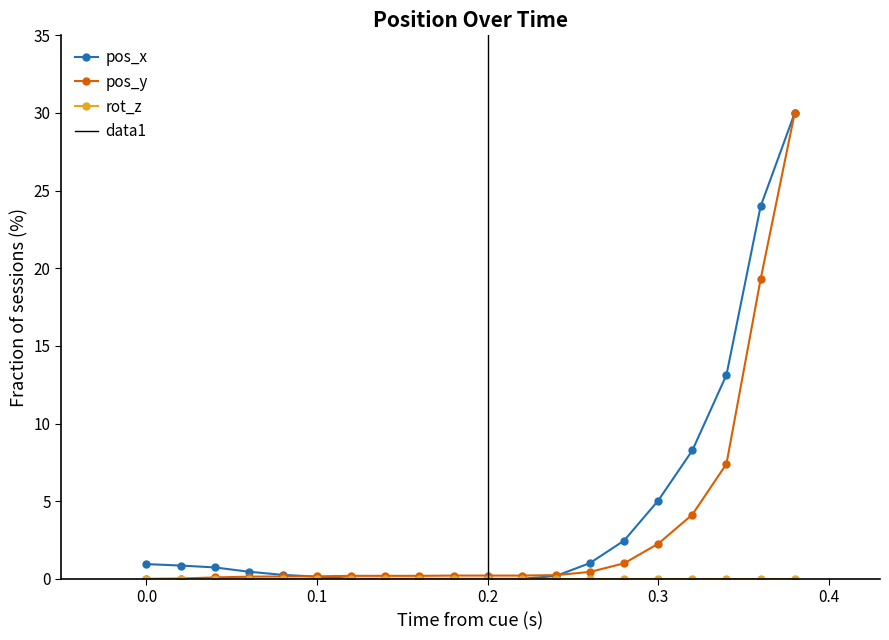

What is the maximum value for pos_x?

30.0